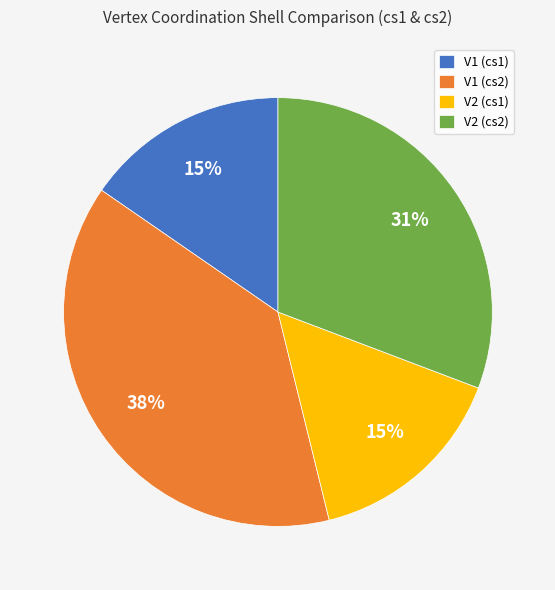

What percentage is the V1 (cs1) slice, to the nearest percent?

15%